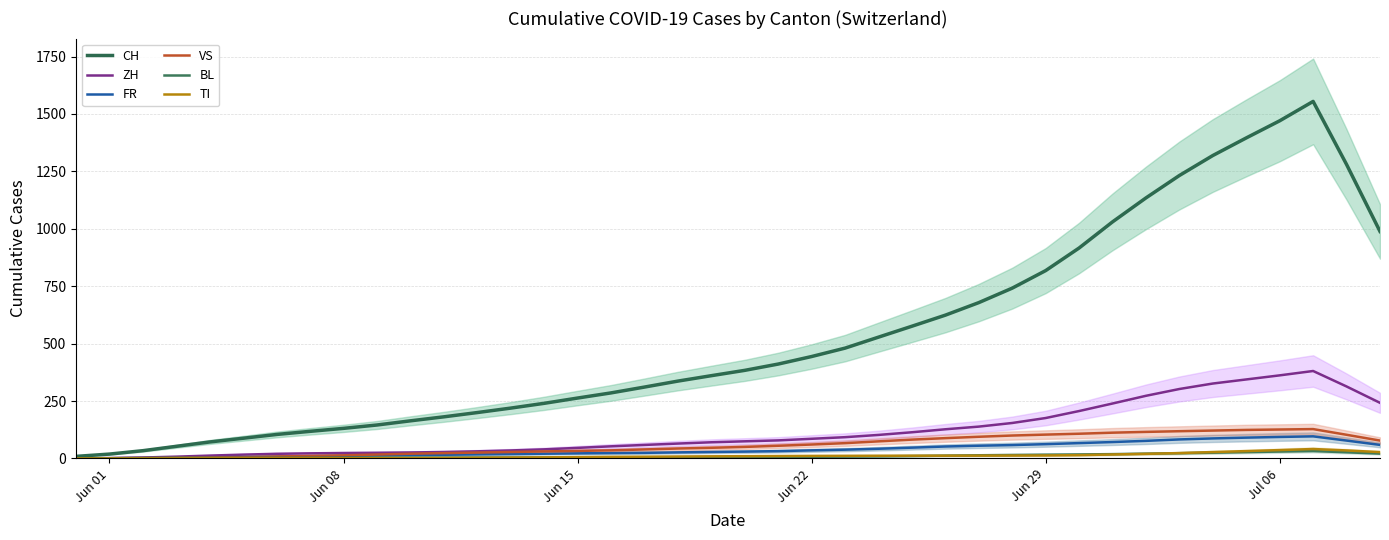

What is the difference between the maximum and minimum values in the TI series?

41.0